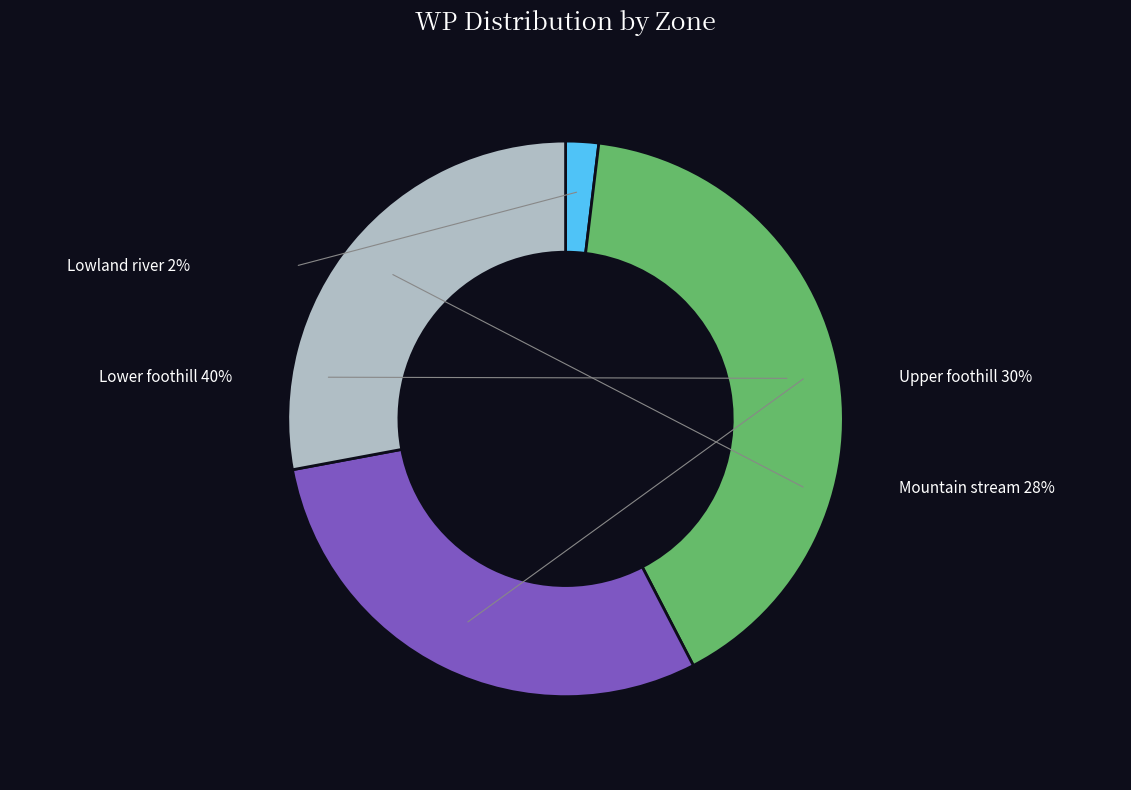

Does Lower foothill represent more than half of the total?

No